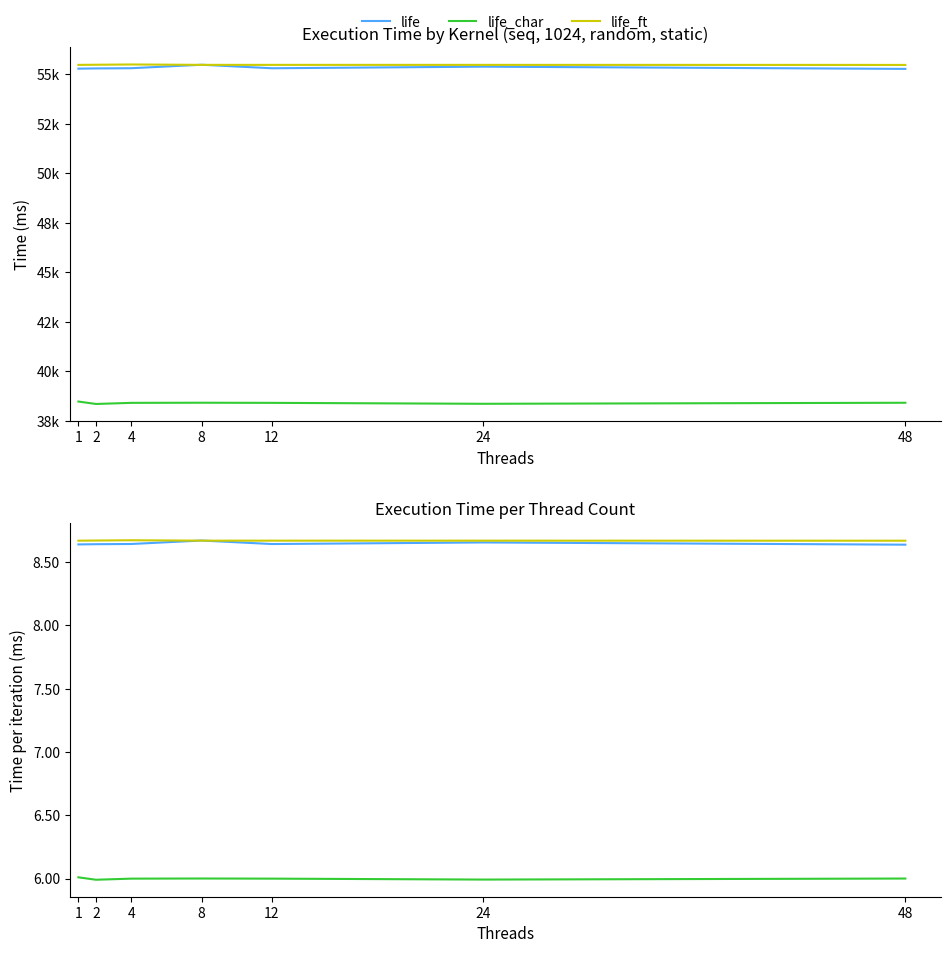

True or false: life and life_char intersect in this chart.

False